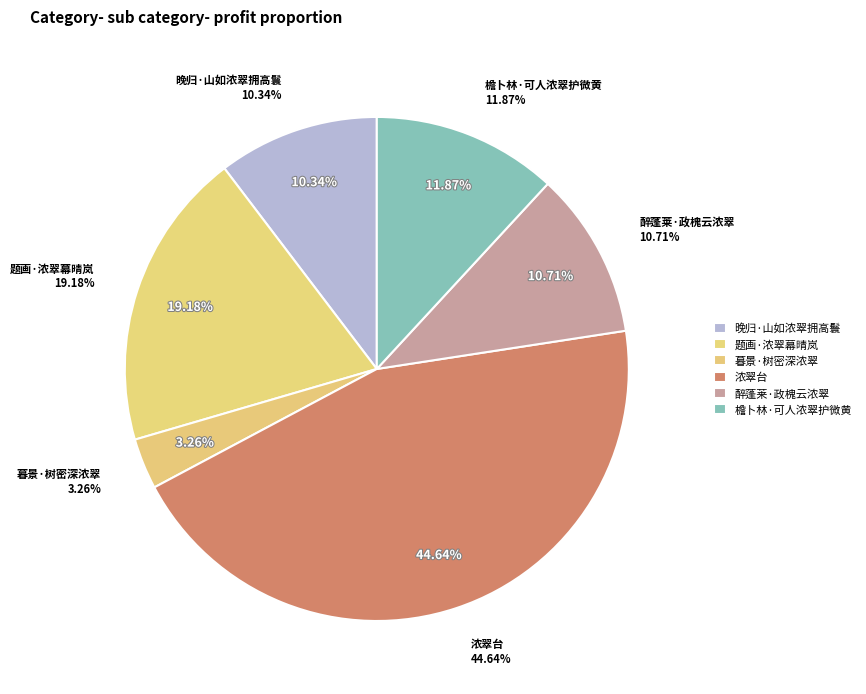

How many slices are in this pie chart?

6